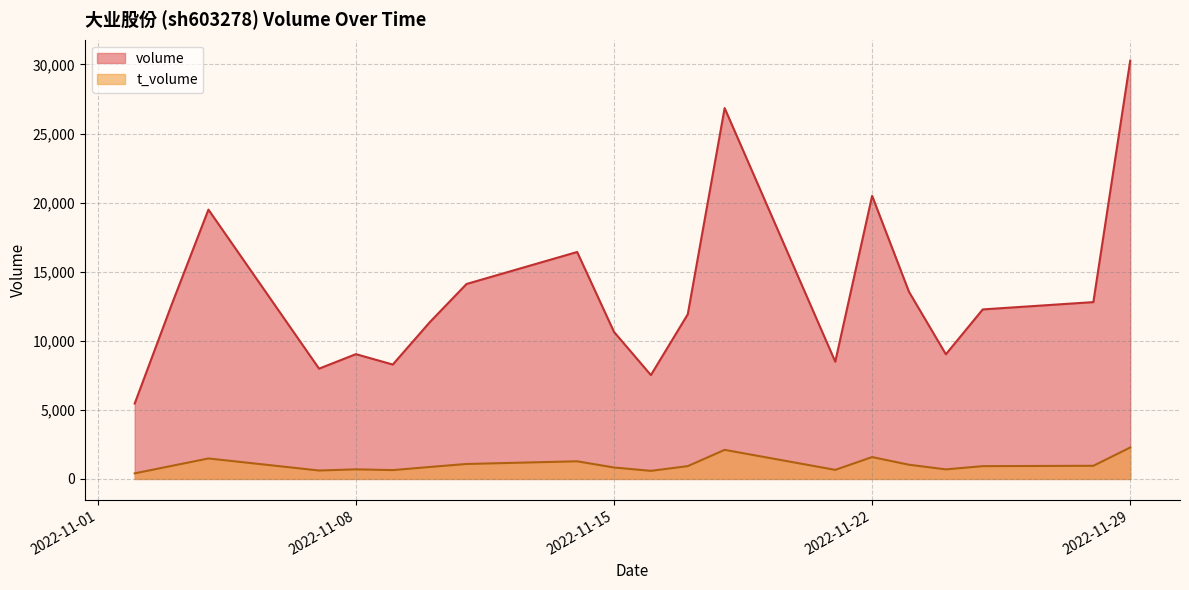

What is the sum of all t_volume values?

20554